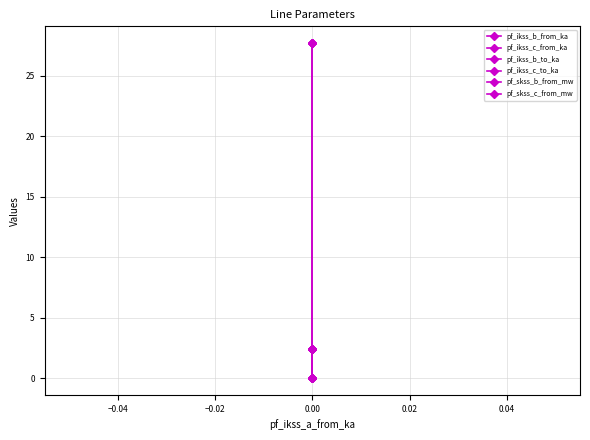

Reading right to left, extract all data points from this chart.

pf_ikss_b_from_ka: 0.0	2.4	2.4
pf_ikss_c_from_ka: 0.0	2.4	2.4
pf_ikss_b_to_ka: 0.0	2.4	2.4
pf_ikss_c_to_ka: 0.0	2.4	2.4
pf_skss_b_from_mw: 0.0	27.7	27.7
pf_skss_c_from_mw: 0.0	27.7	27.7